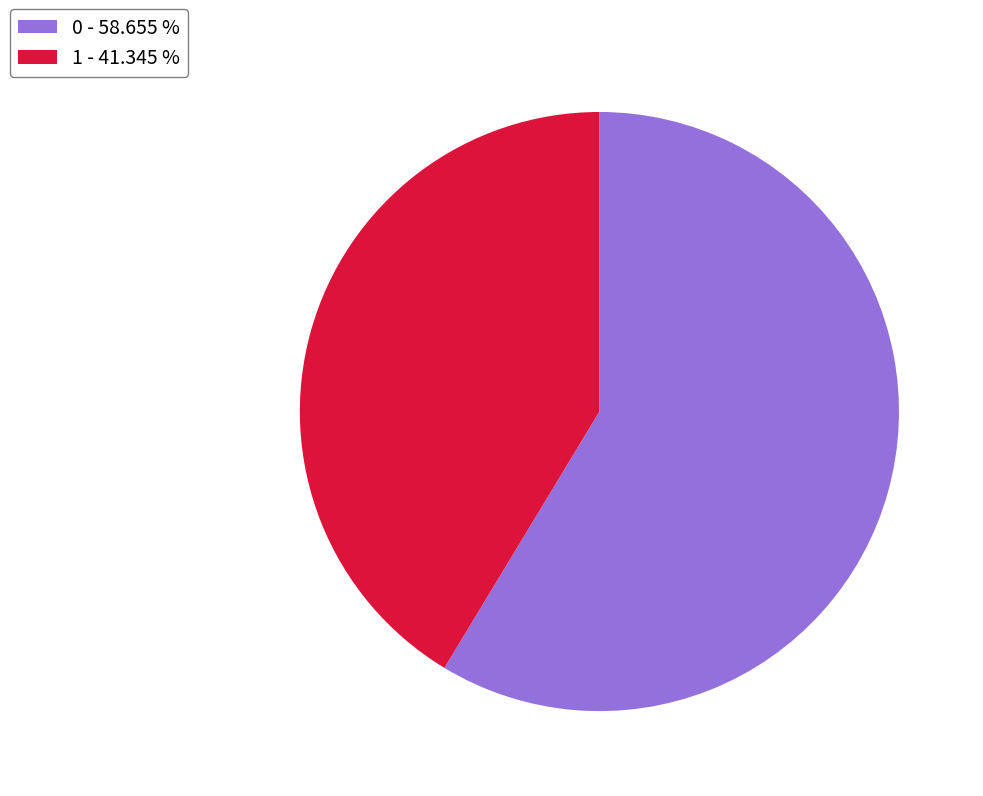

Which has a higher value, 0 - 58.655 % or 1 - 41.345 %?

0 - 58.655 %